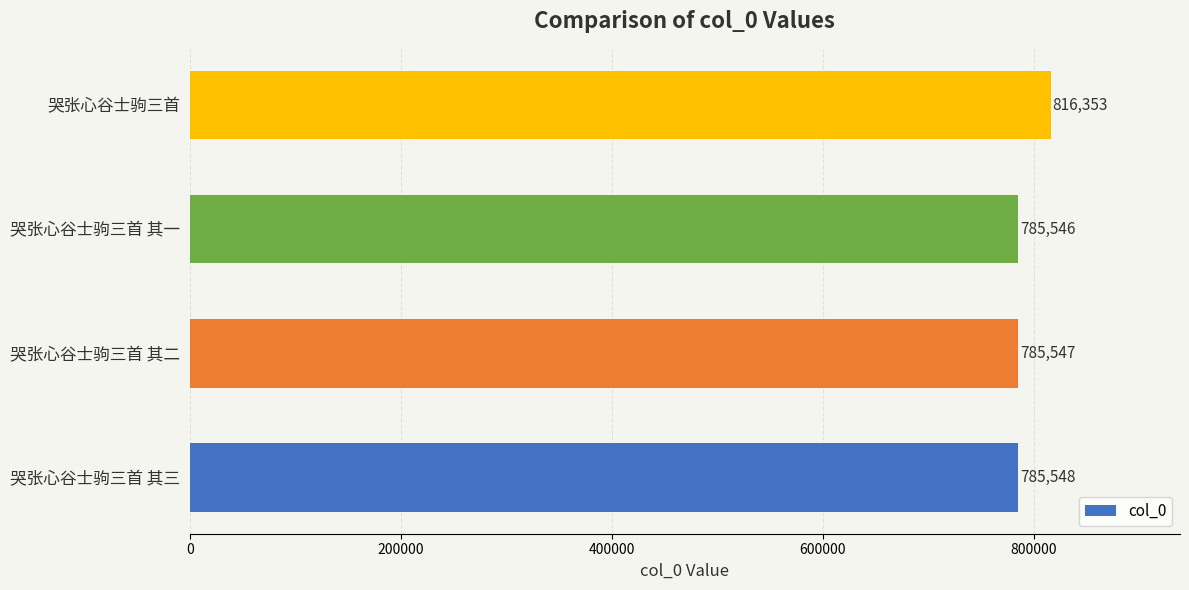

Which category has the lowest value across all series?

哭张心谷士驹三首 其一